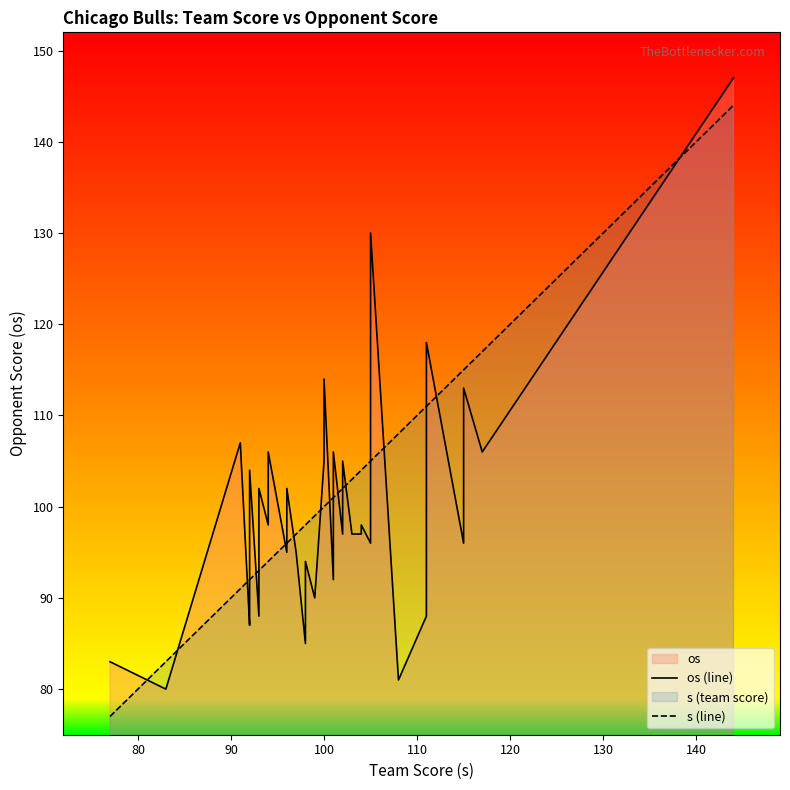

The value of os (line) at 32 is 34. True or false?

False